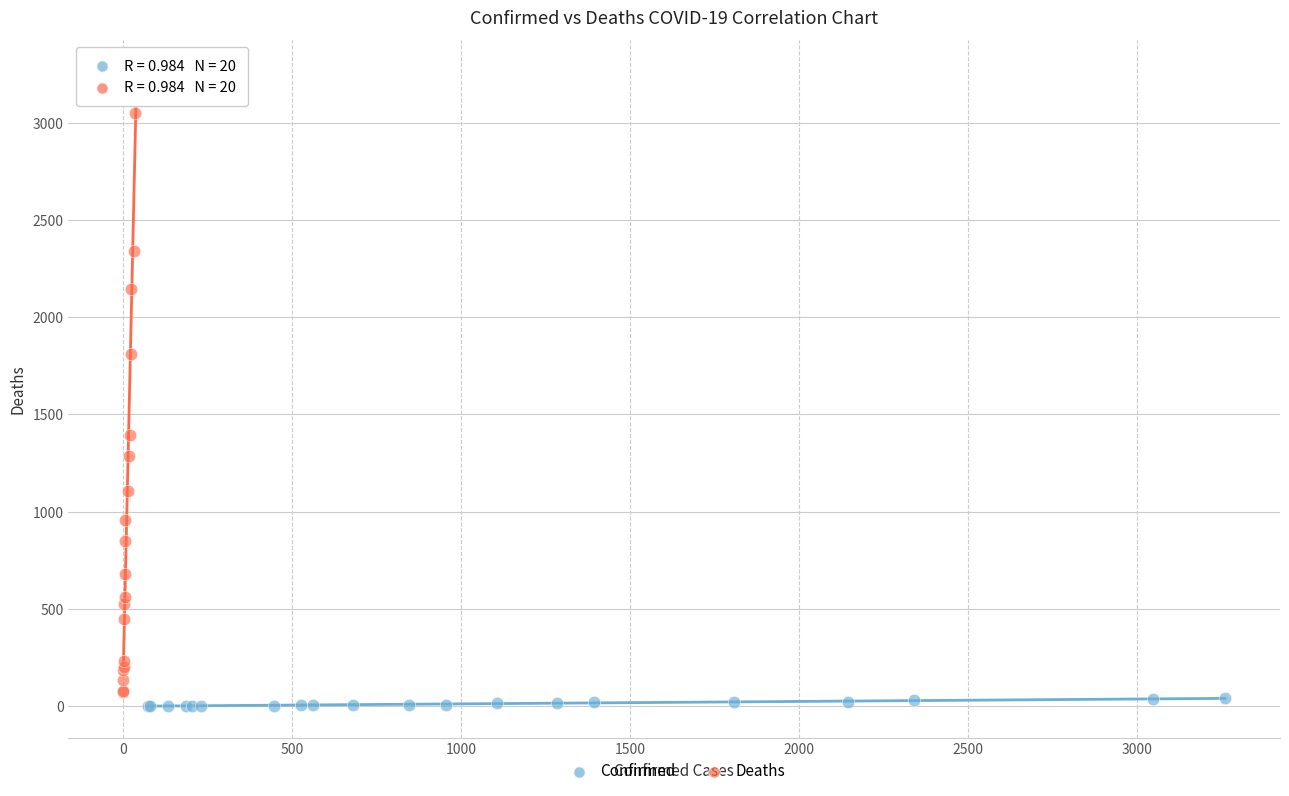

Which series reaches the maximum Y coordinate?

Deaths